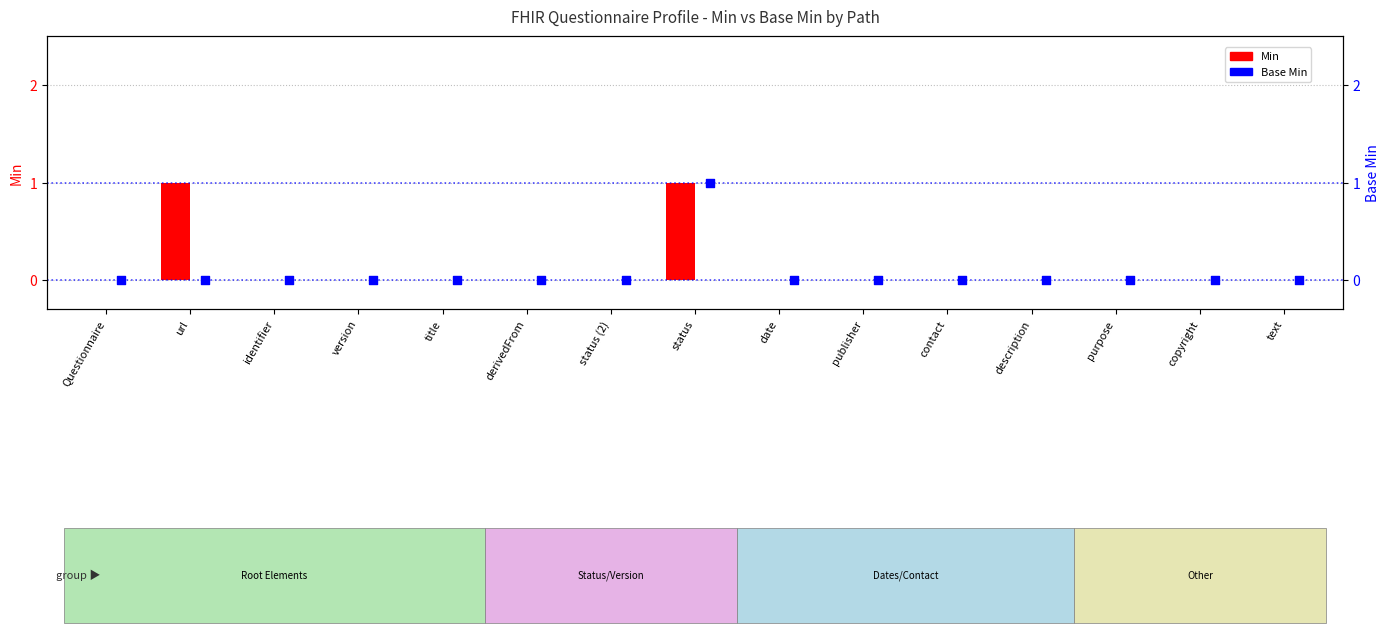

What are all the series names shown in the legend?

Min, Base Min